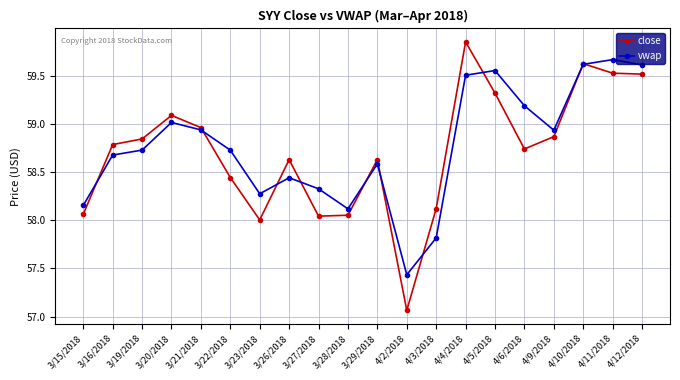

How many categories are shown in the chart?

20